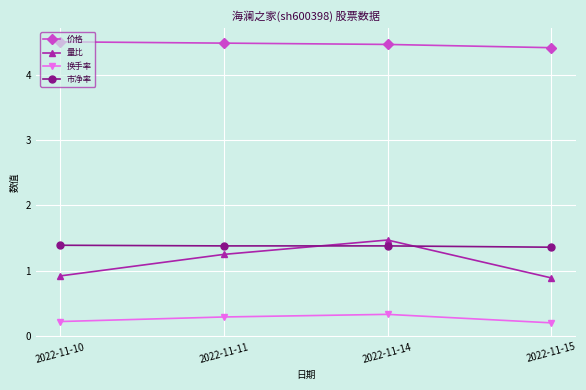

List the series in order of their peak value, highest first.

价格, 量比, 市净率, 换手率